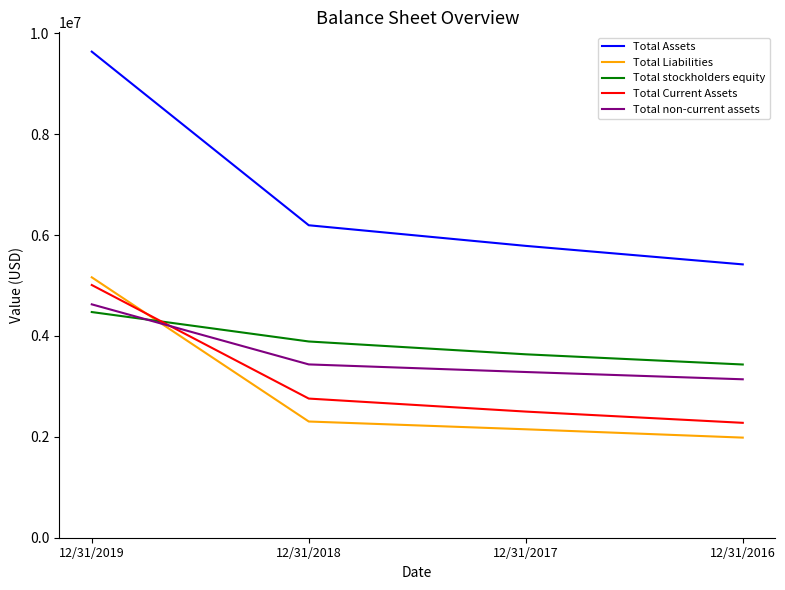

The Total Current Assets series shows 2501183 at 12/31/2017. True or false?

True